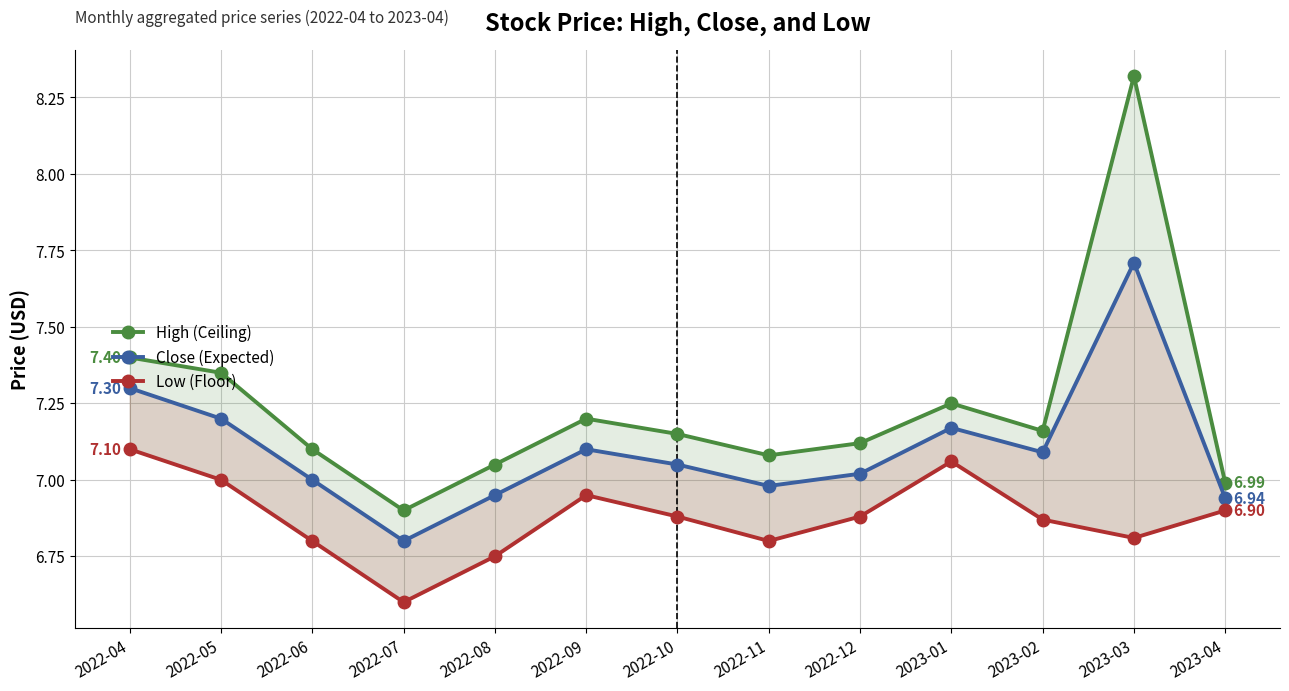

Rank the series by their maximum value, from lowest to highest.

Low (Floor), Close (Expected), High (Ceiling)